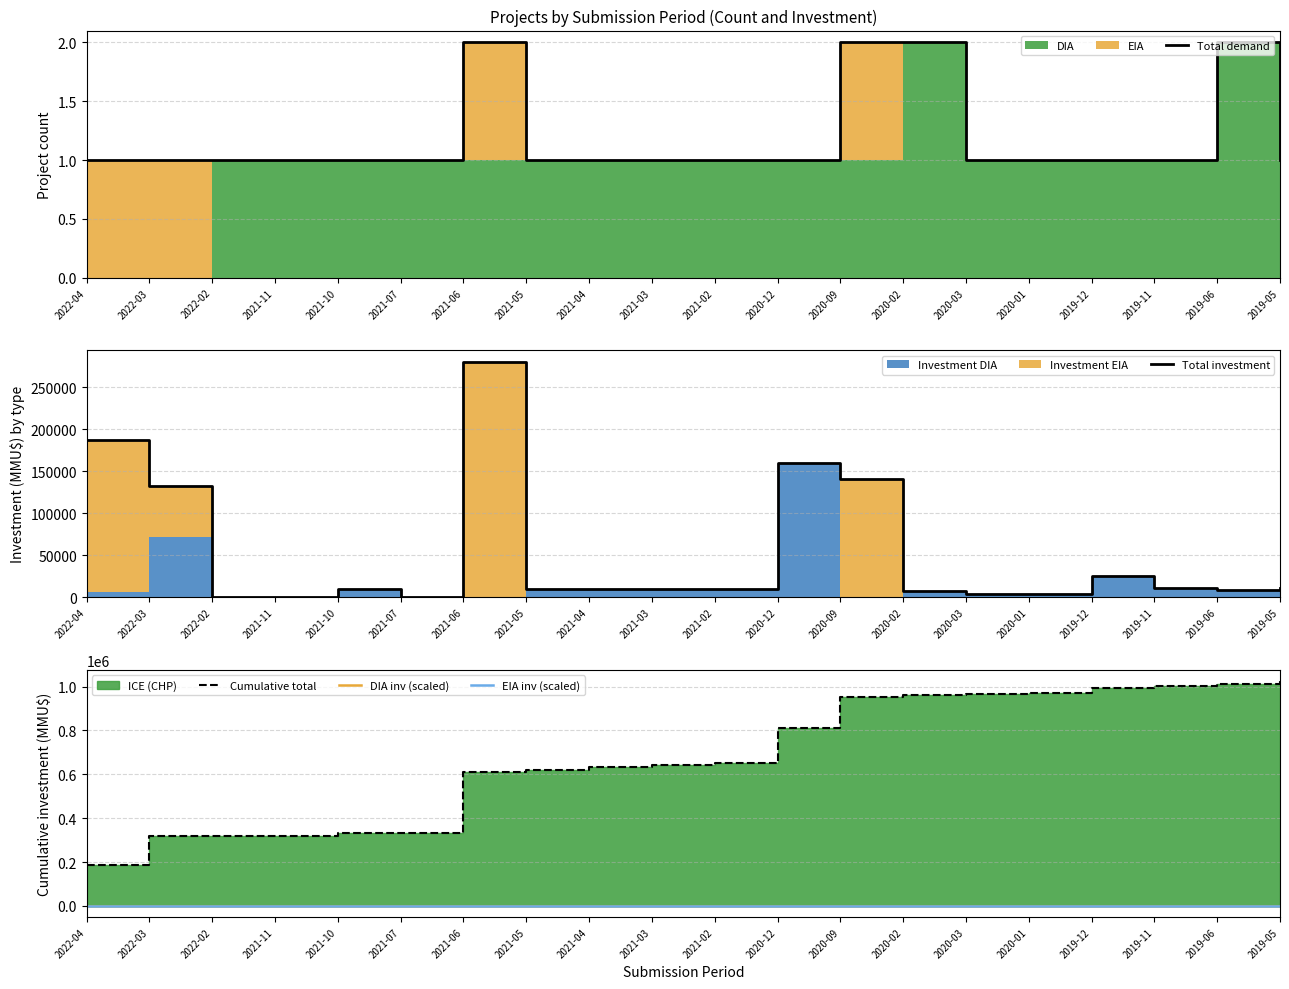

Reading left to right, what are all the values shown in this chart?

Total demand: 1.0	1.0	1.0	1.0	1.0	1.0	2.0	1.0	1.0	1.0	1.0	1.0	2.0	2.0	1.0	1.0	1.0	1.0	2.0	1.0
Total investment: 187000.0	132000.0	1070.0	300.0	10213.0	1070.0	280050.0	10000.0	10000.0	10213.0	10000.0	160000.0	141000.0	7590.0	4500.0	4000.0	25000.0	11000.0	9000.0	11000.0
Cumulative total: 187000.0	319000.0	320070.0	320370.0	330583.0	331653.0	611703.0	621703.0	631703.0	641916.0	651916.0	811916.0	952916.0	960506.0	965006.0	969006.0	994006.0	1005006.0	1014006.0	1025006.0
DIA inv (scaled): 7.0	72.0	1.1	0.3	10.2	1.1	0.1	10.0	10.0	10.2	10.0	160.0	1.0	7.6	4.5	4.0	25.0	11.0	9.0	11.0
EIA inv (scaled): 180.0	60.0	0.0	0.0	0.0	0.0	280.0	0.0	0.0	0.0	0.0	0.0	140.0	0.0	0.0	0.0	0.0	0.0	0.0	0.0